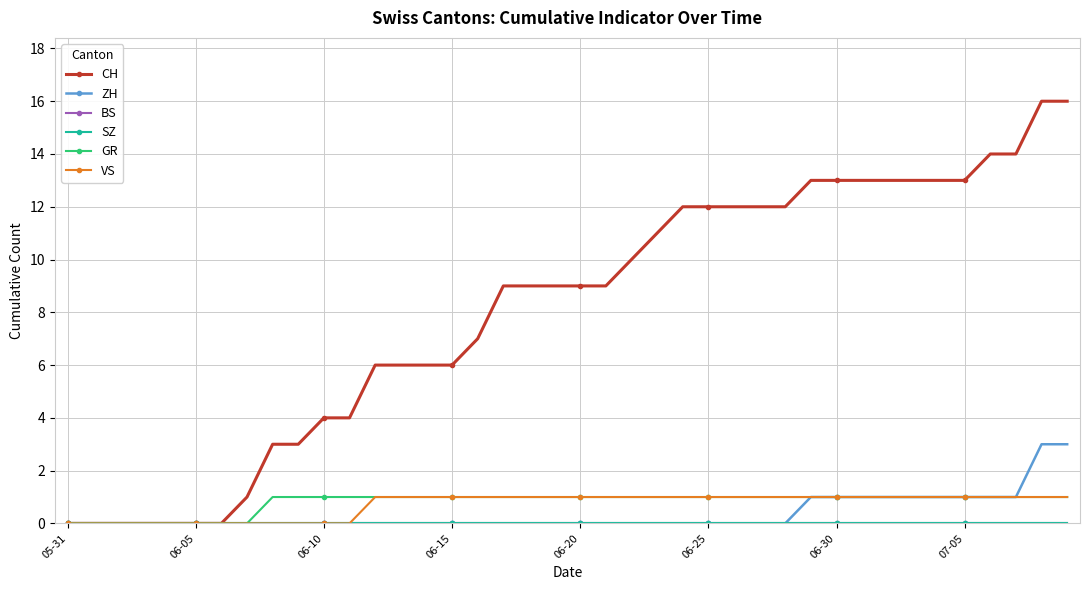

Does the chart display data point markers on the line(s)?

Yes